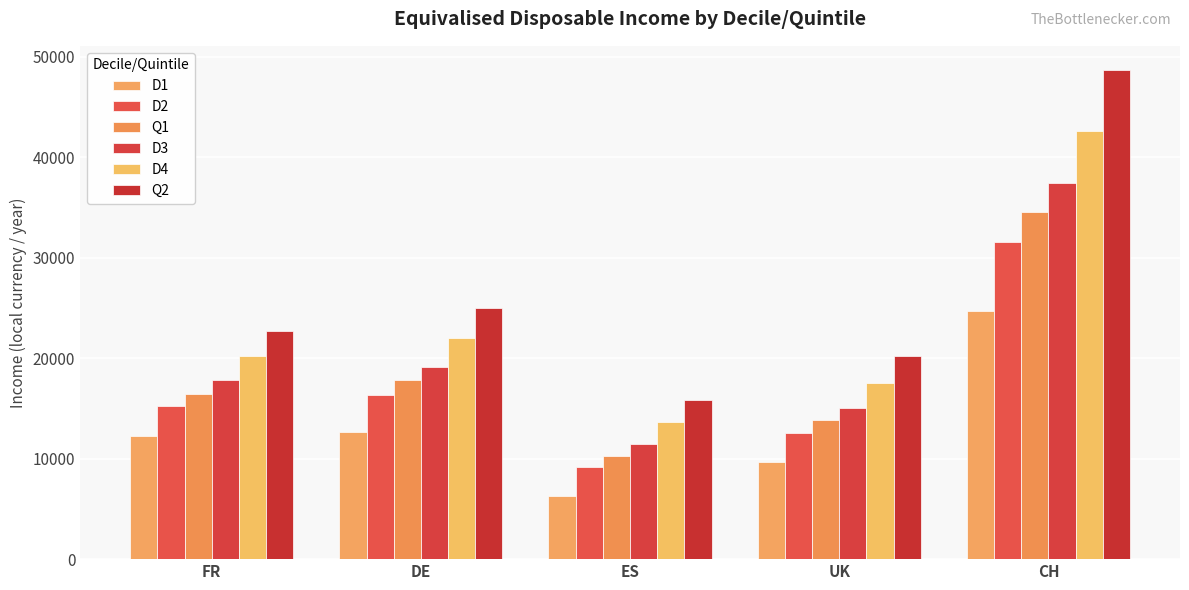

Reading left to right, list all the values displayed in this chart.

D1: FR=12240	DE=12638	ES=6283	UK=9648	CH=24722
D2: FR=15229	DE=16328	ES=9216	UK=12544	CH=31614
Q1: FR=16467	DE=17830	ES=10291	UK=13840	CH=34529
D3: FR=17832	DE=19166	ES=11489	UK=15066	CH=37408
D4: FR=20277	DE=22018	ES=13697	UK=17548	CH=42625
Q2: FR=22680	DE=25015	ES=15892	UK=20275	CH=48678